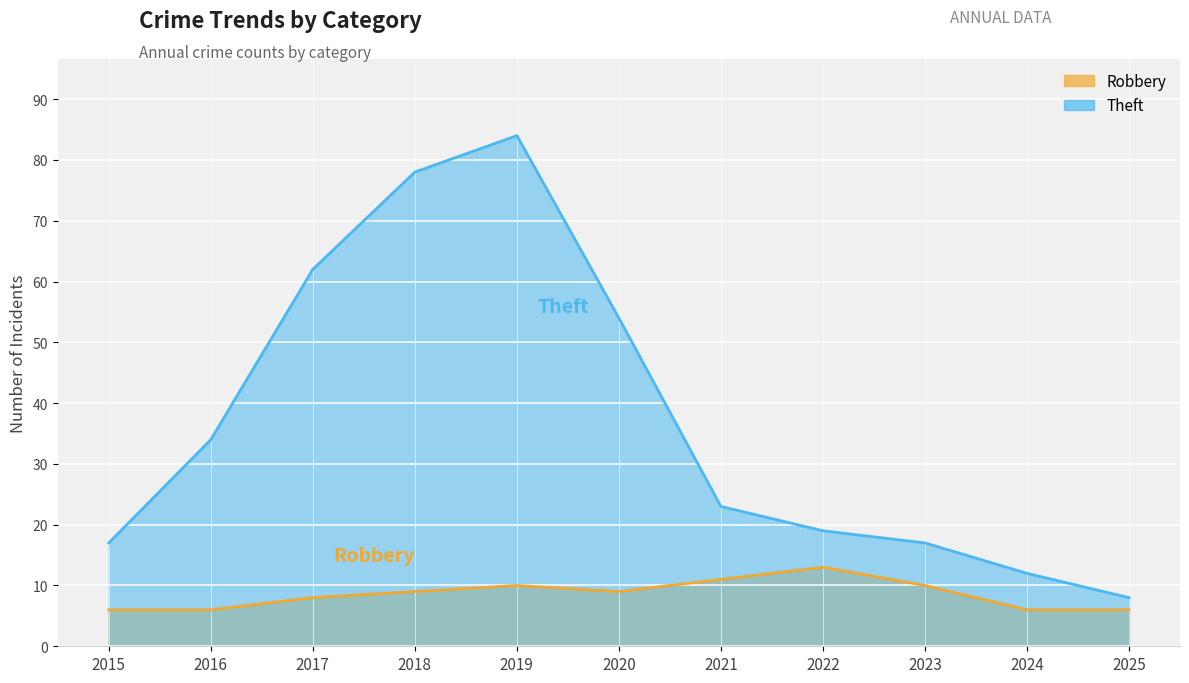

The Robbery series shows 18 at 2018. True or false?

False